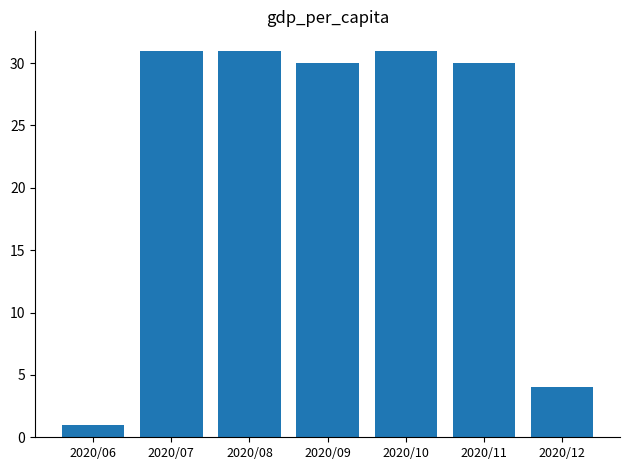

What is the average value?

23